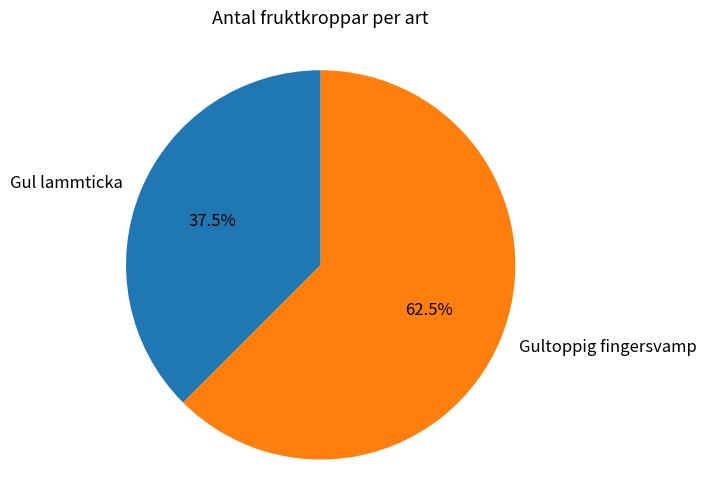

Which slice is the smallest?

Gul lammticka